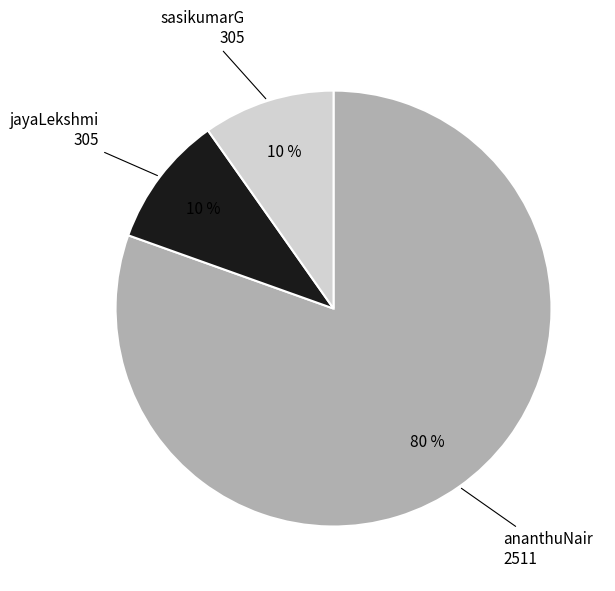

Does any single category account for the majority?

Yes